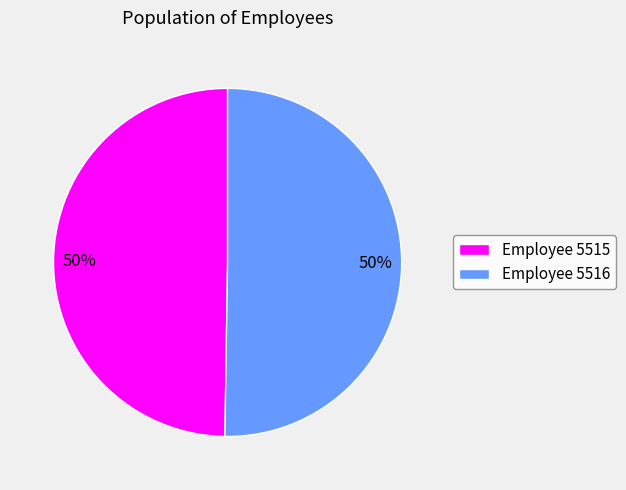

Combined, do Employee 5515 and Employee 5516 account for over 50%?

Yes